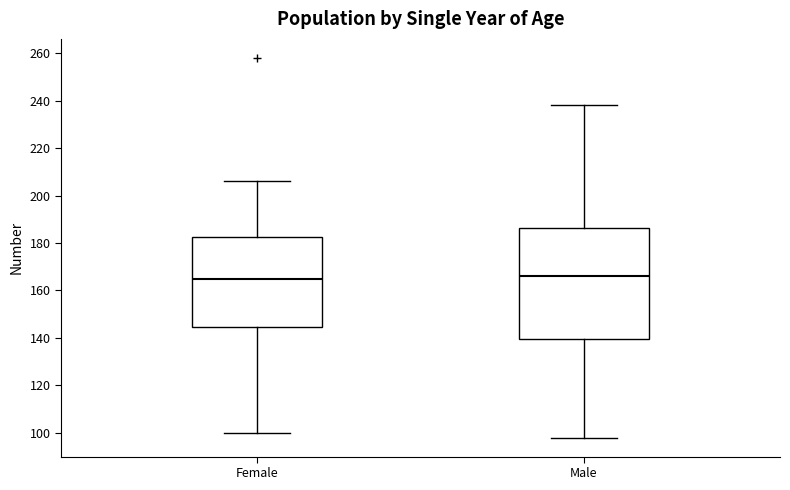

Reading left to right, transcribe this box plot: for each box, give where its median line is, the range the box spans, and where its two whiskers end, as read against the y-axis. The values are not printed on the chart, so give them approximately, as read against the axis.

Female: median 166, box 144 to 182, whiskers 100 to 206
Male: median 166, box 140 to 186, whiskers 98 to 238